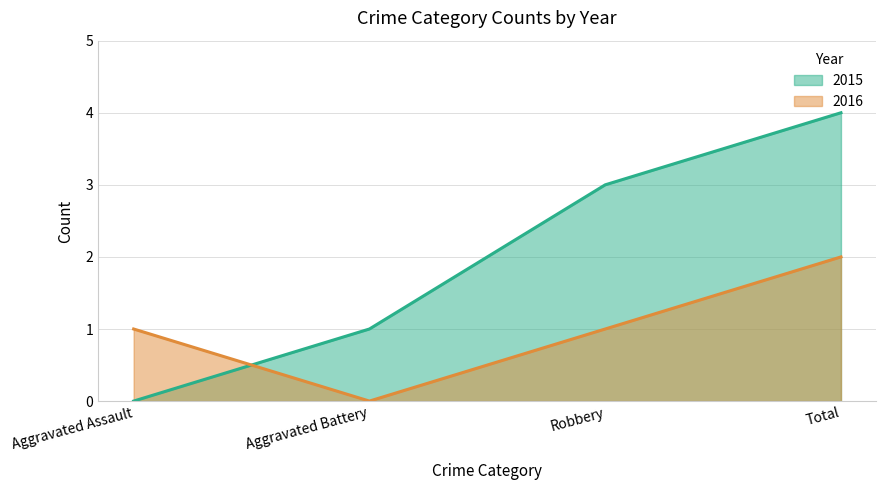

How many interior local valleys does the 2016 series have?

1